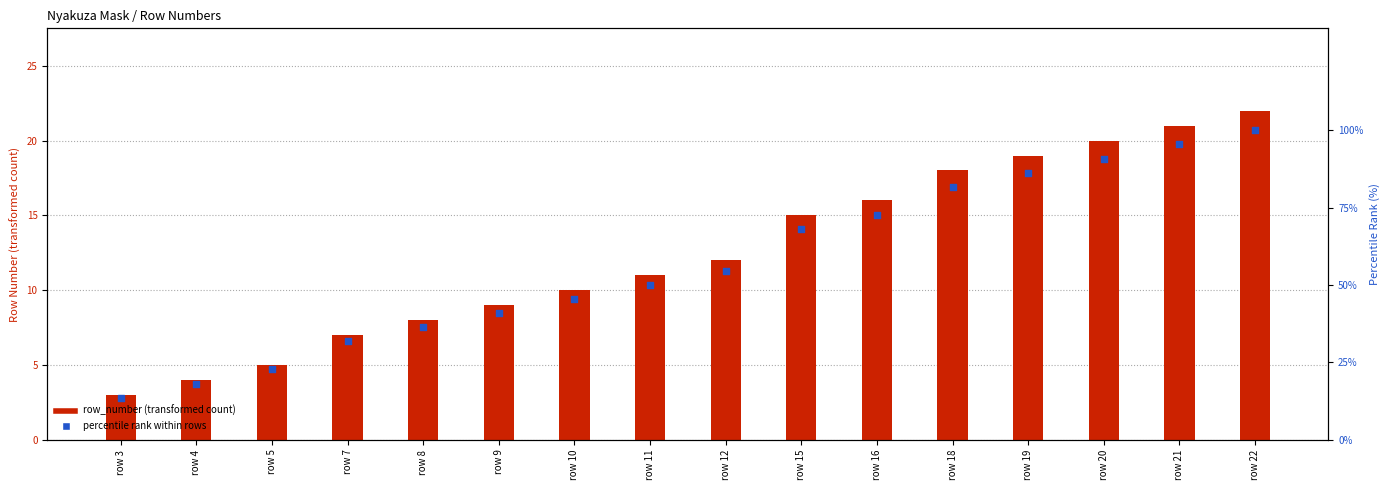

At which category is the sum across all series the highest?

row 22